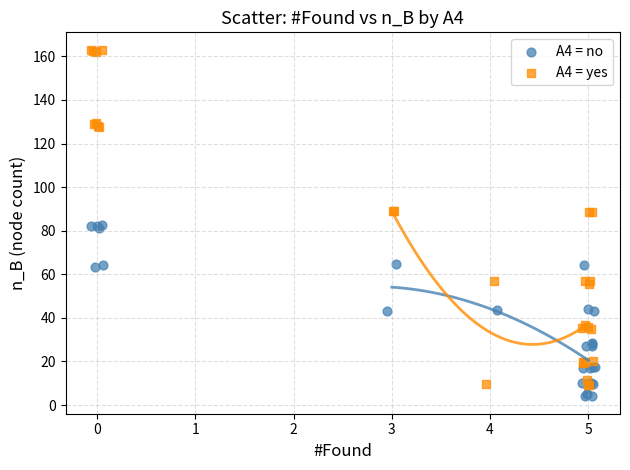

Which series has the largest Y range (max minus min)?

A4 = yes